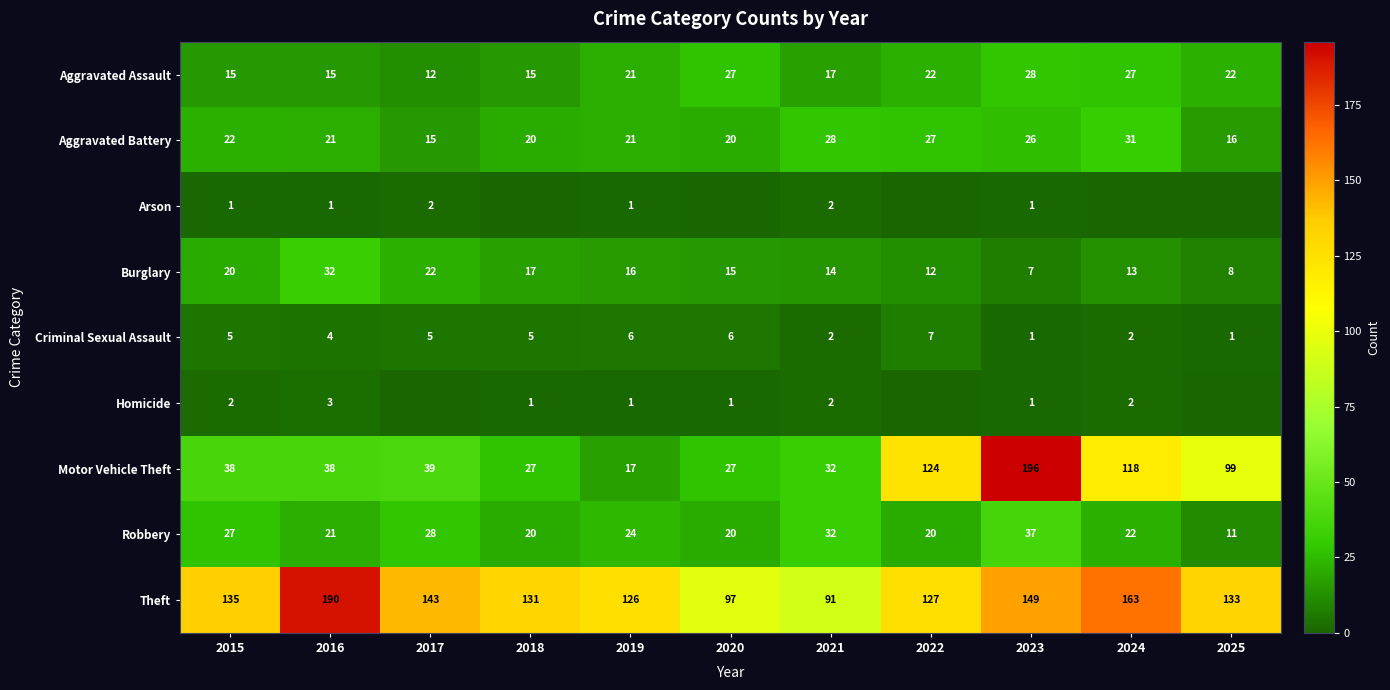

List the labels in order of Burglary value, largest first.

2016, 2017, 2015, 2018, 2019, 2020, 2021, 2024, 2022, 2025, 2023